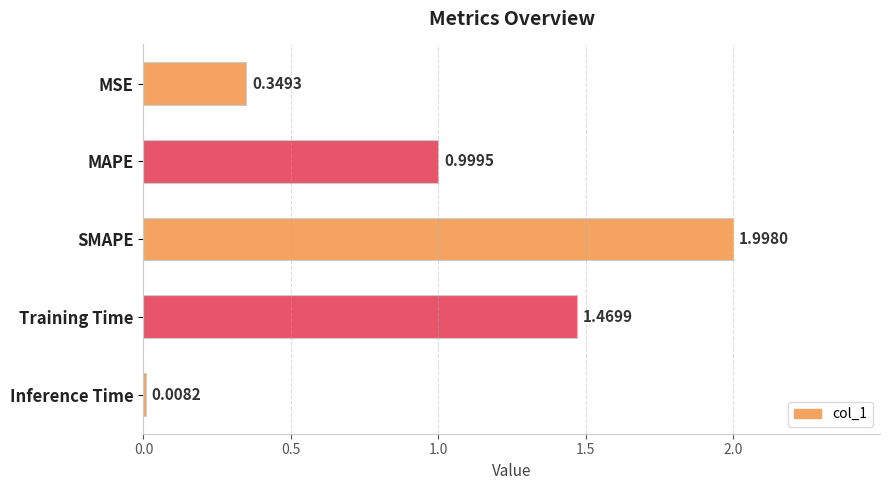

What is the difference between the maximum and minimum values?

2.0